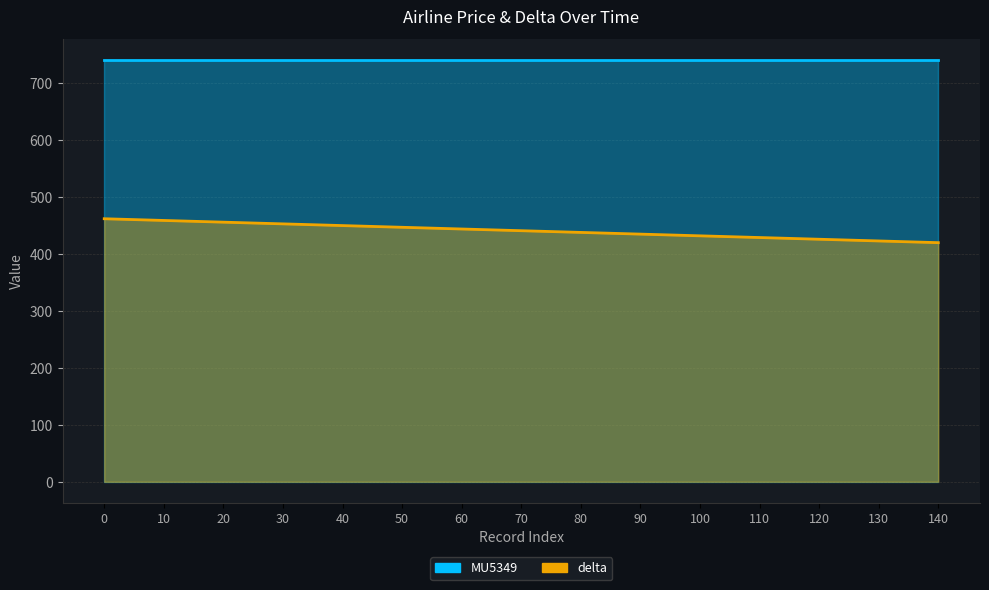

True or false: MU5349 (line) and delta (line) intersect in this chart.

False